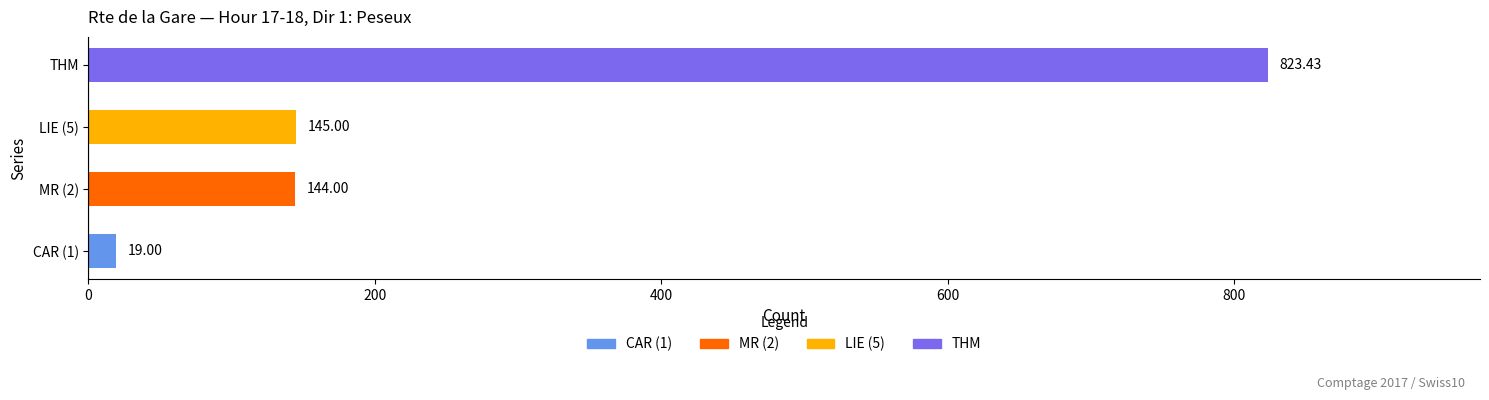

What is the difference between the values at CAR (1) and MR (2)?

125.0